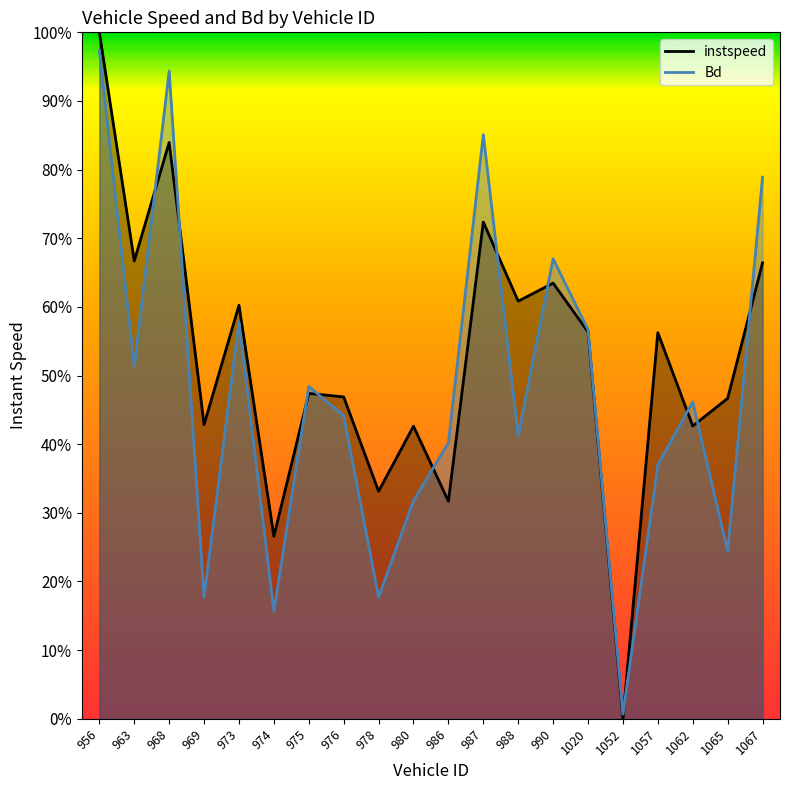

Is the value of Bd at 988 greater than the value of instspeed at 968?

No